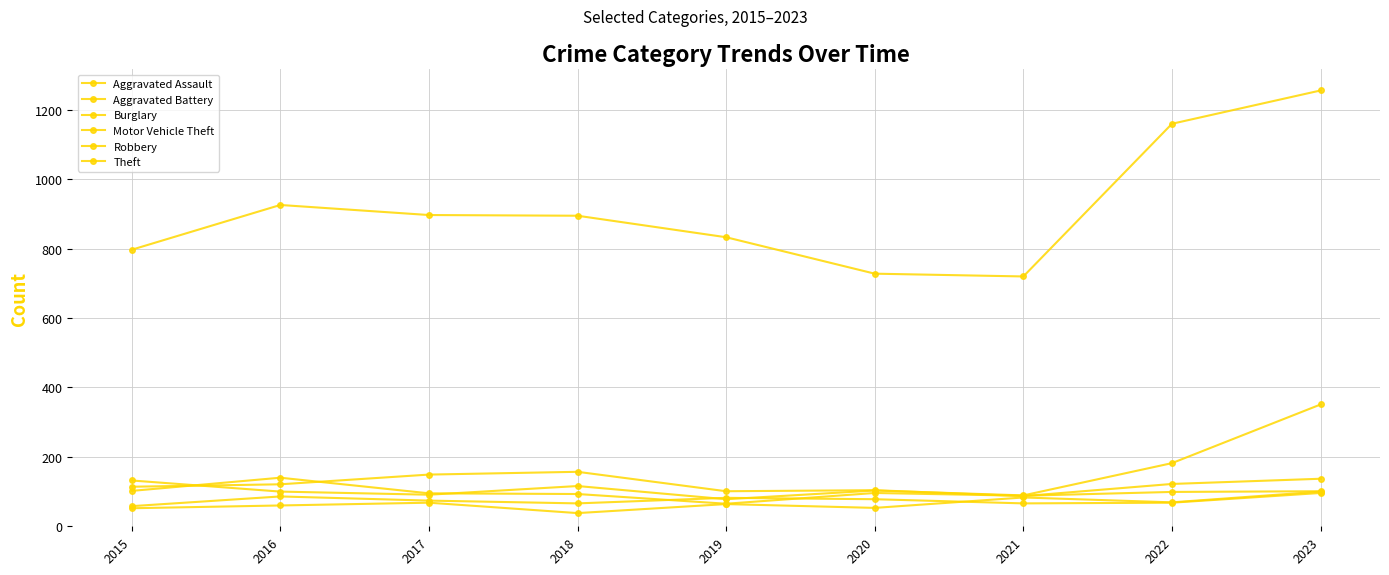

Which series has the largest total across all categories?

Theft